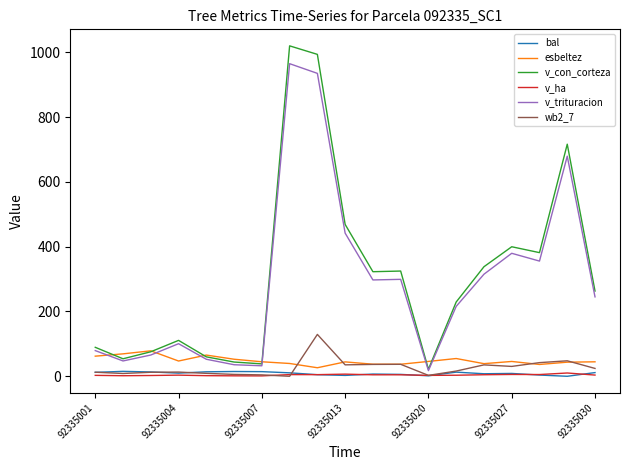

What is the maximum value shown in the chart?

1020.0